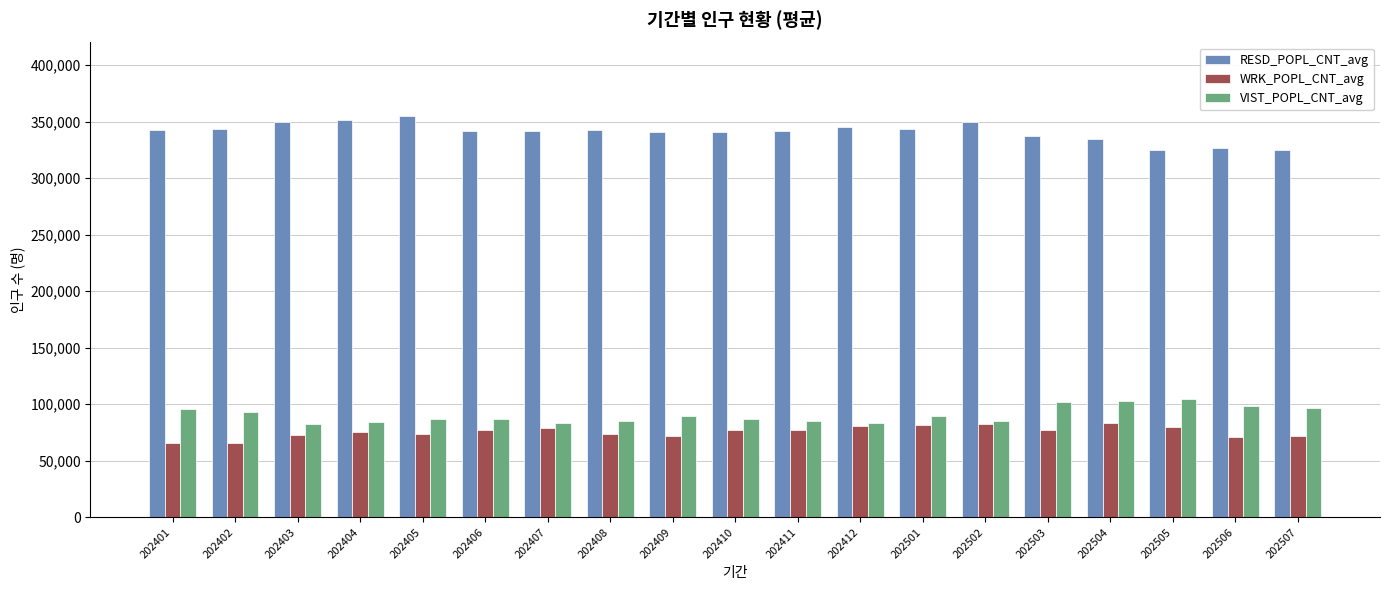

What is the lowest value of the RESD_POPL_CNT_avg series?

324967.7